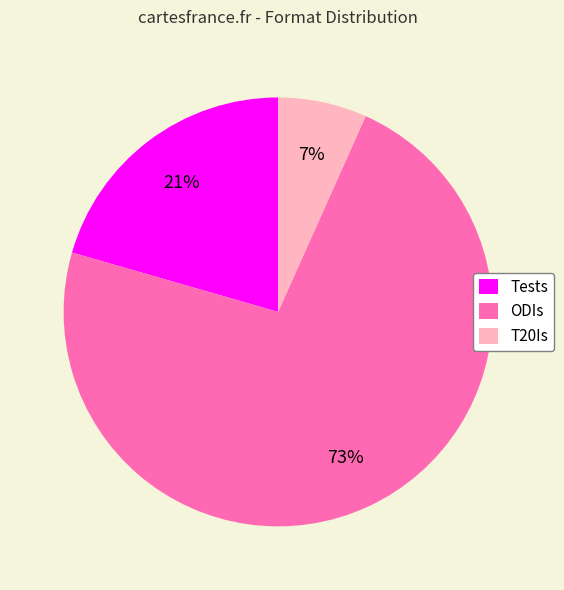

Count the number of slices in the pie.

3